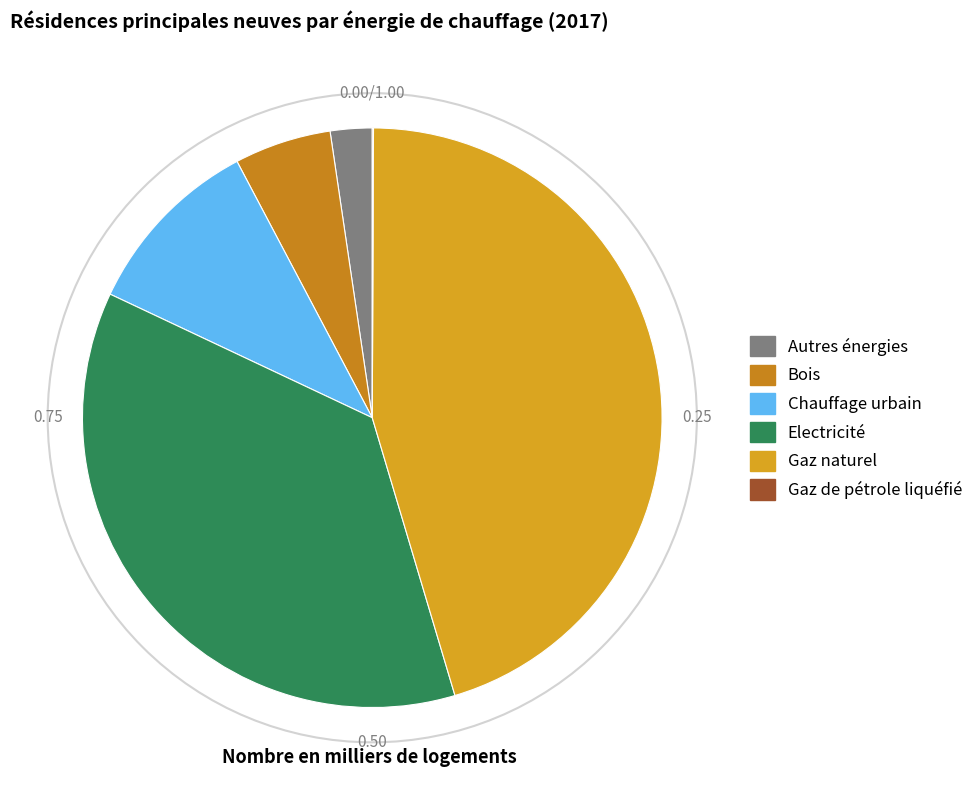

How many segments does this pie chart have?

6